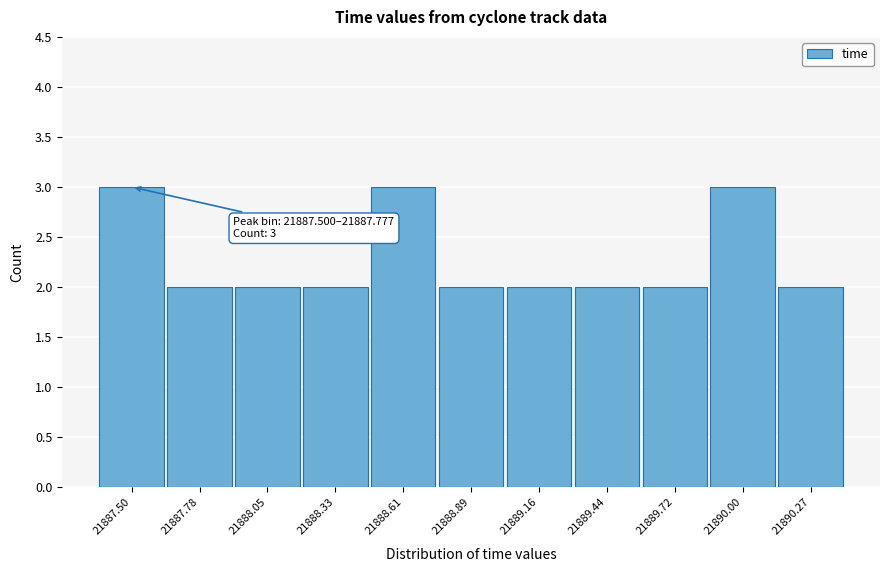

Reading right to left, extract all data points from this chart.

21890.27=2	21890.00=3	21889.72=2	21889.44=2	21889.16=2	21888.89=2	21888.61=3	21888.33=2	21888.05=2	21887.78=2	21887.50=3